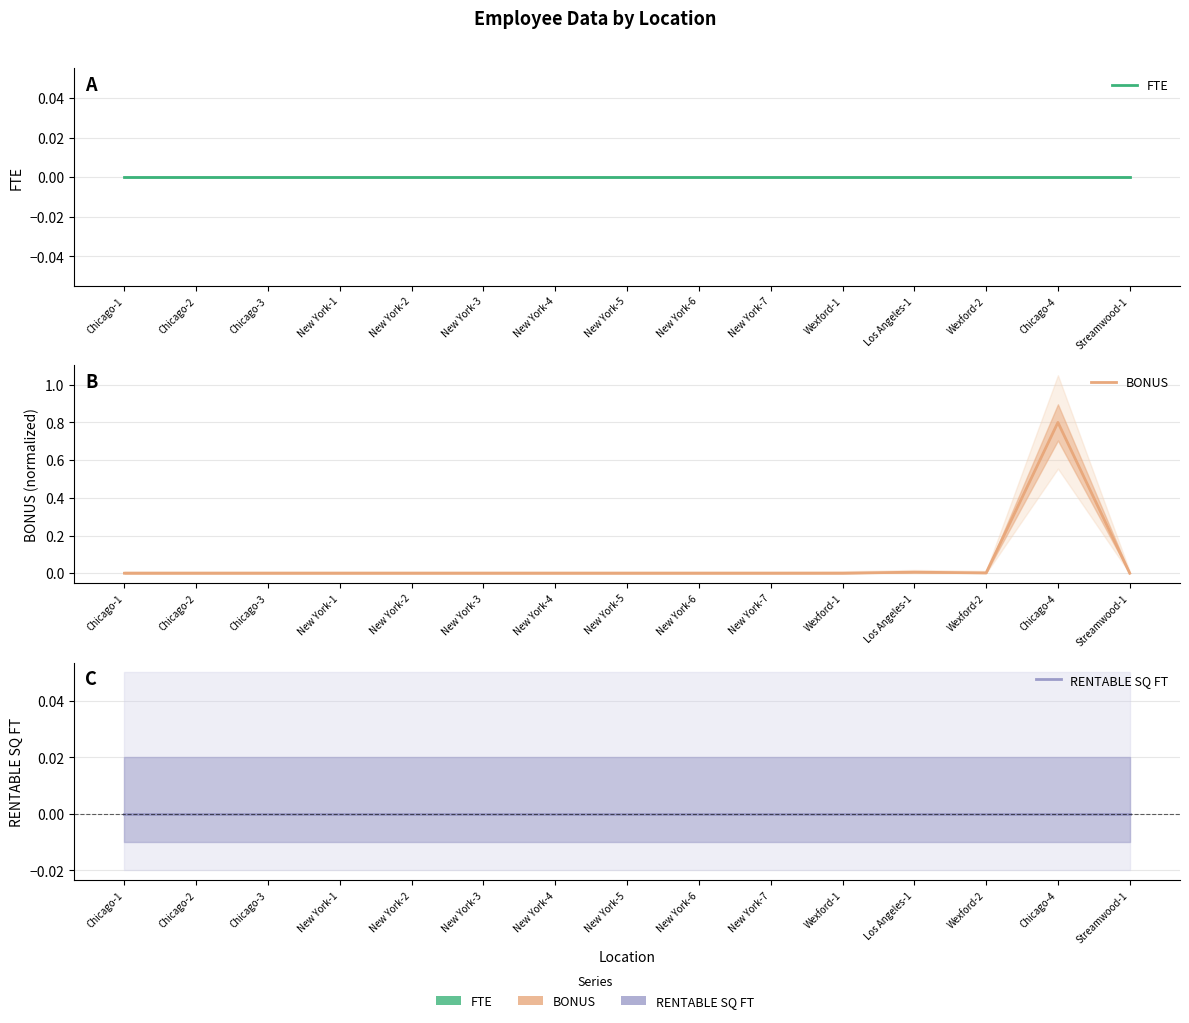

Reading right to left, extract all data points from this chart.

FTE: Streamwood-1=0.0	Chicago-4=0.0	Wexford-2=0.0	Los Angeles-1=0.0	Wexford-1=0.0	New York-7=0.0	New York-6=0.0	New York-5=0.0	New York-4=0.0	New York-3=0.0	New York-2=0.0	New York-1=0.0	Chicago-3=0.0	Chicago-2=0.0	Chicago-1=0.0
BONUS: Streamwood-1=0.0	Chicago-4=0.8	Wexford-2=0.0	Los Angeles-1=0.0	Wexford-1=0.0	New York-7=0.0	New York-6=0.0	New York-5=0.0	New York-4=0.0	New York-3=0.0	New York-2=0.0	New York-1=0.0	Chicago-3=0.0	Chicago-2=0.0	Chicago-1=0.0
RENTABLE SQ FT: Streamwood-1=0.0	Chicago-4=0.0	Wexford-2=0.0	Los Angeles-1=0.0	Wexford-1=0.0	New York-7=0.0	New York-6=0.0	New York-5=0.0	New York-4=0.0	New York-3=0.0	New York-2=0.0	New York-1=0.0	Chicago-3=0.0	Chicago-2=0.0	Chicago-1=0.0